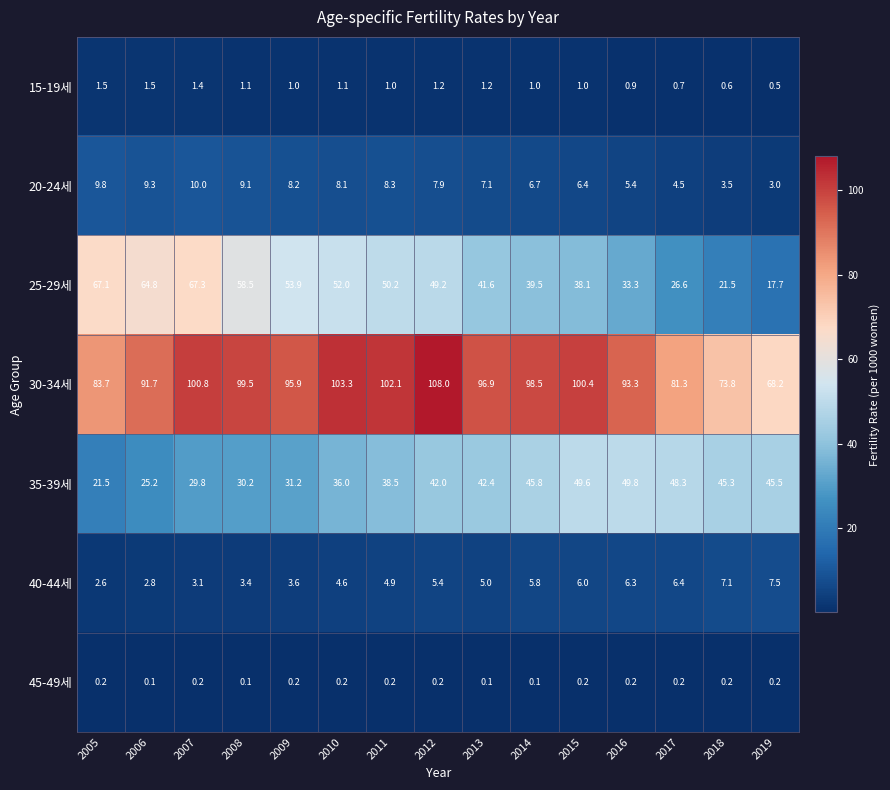

How many distinct data groups are displayed?

7